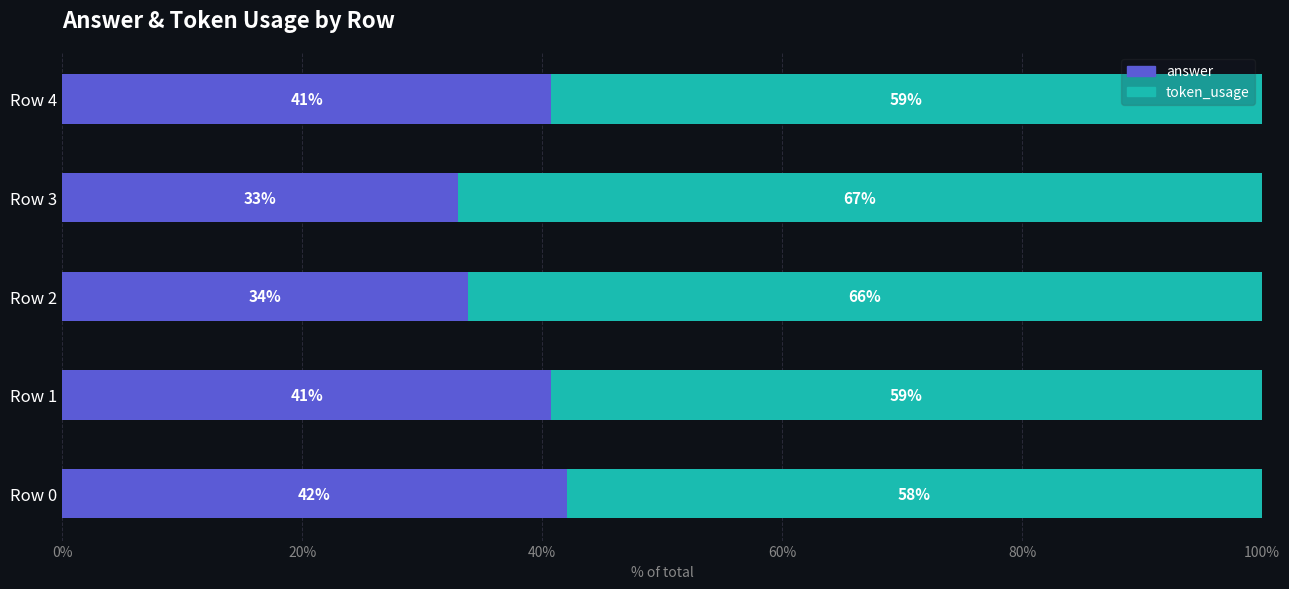

At which label does answer reach its peak?

Row 0